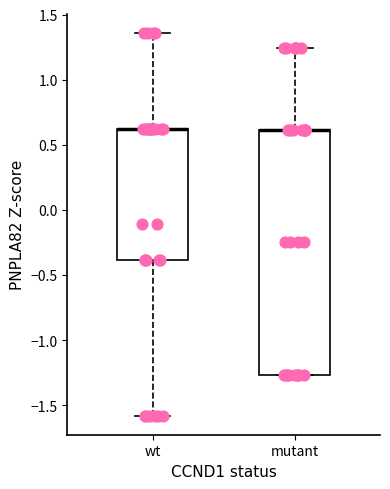

Reading left to right, read every box against the y-axis: the position of its median line, the range the box covers, and the ends of its whiskers. The values are not printed on the chart, so give them approximately, as read against the axis.

wt: median 0.60 (drawn on the box's upper edge), box -0.40 to 0.60, whiskers -1.60 to 1.35
mutant: median 0.60 (drawn on the box's upper edge), box -1.25 to 0.60, whiskers -1.25 to 1.25